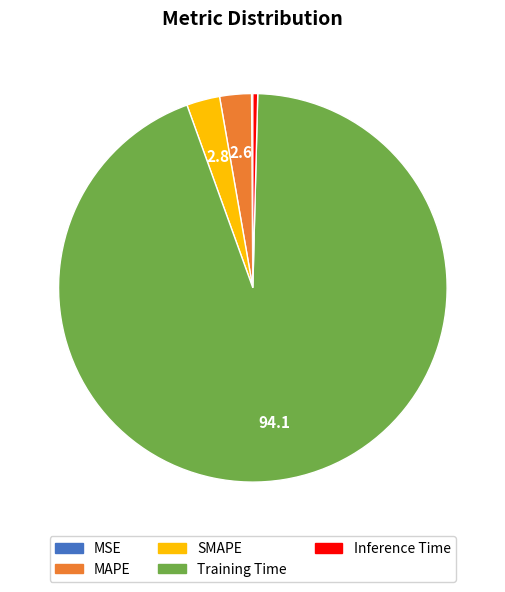

Is there any slice that represents more than half of the pie?

Yes